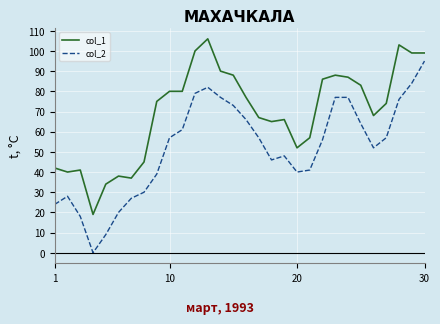

What is the maximum value shown in the chart?

106